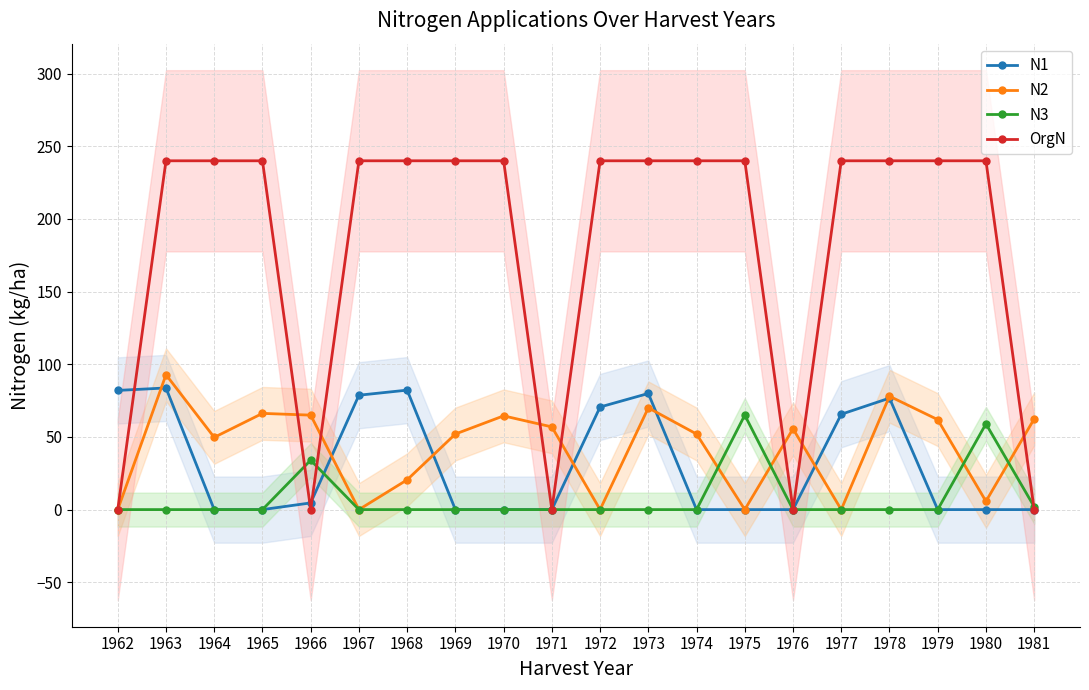

How many series are shown in this chart?

4